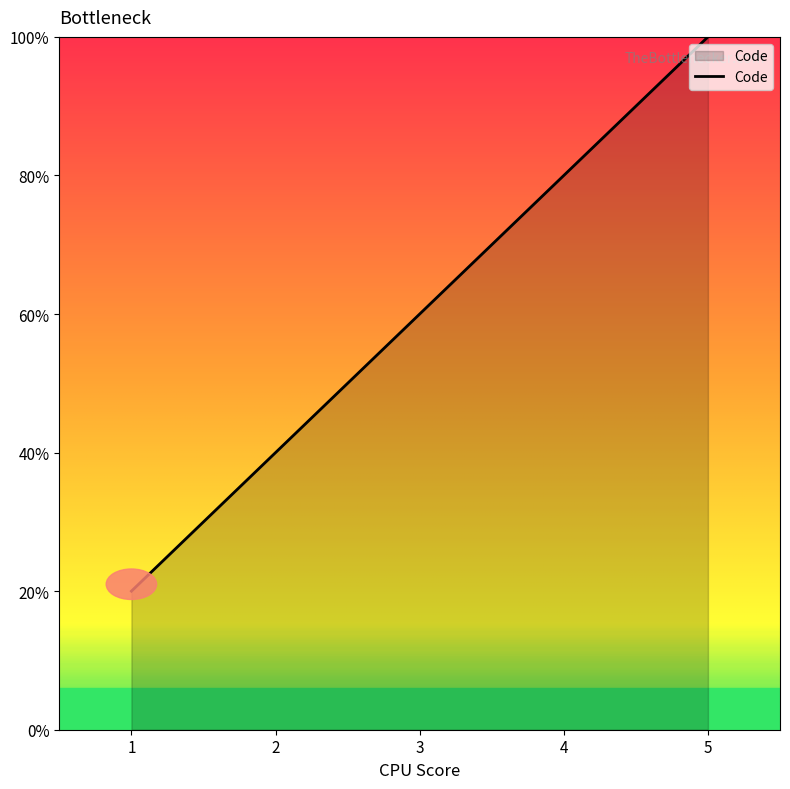

Does the chart have visible grid lines?

No